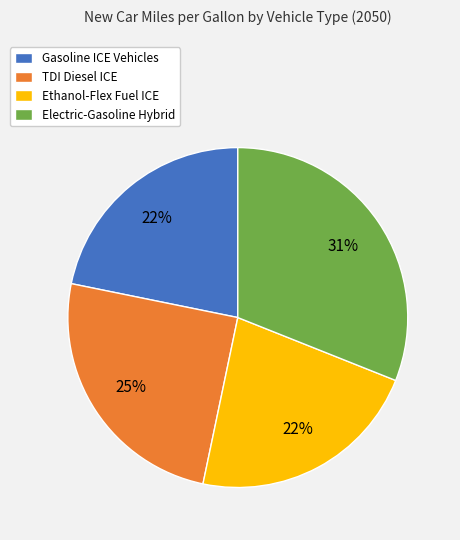

What is the largest slice in the pie chart?

Electric-Gasoline Hybrid